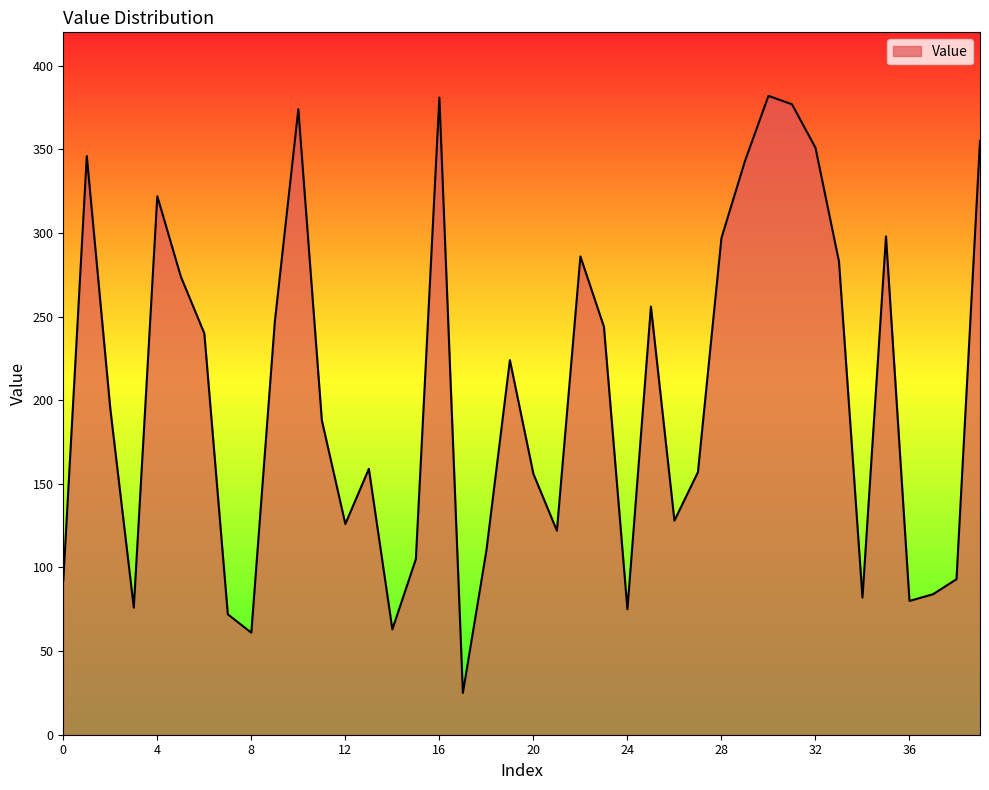

What is the difference between the second highest and minimum values?

356